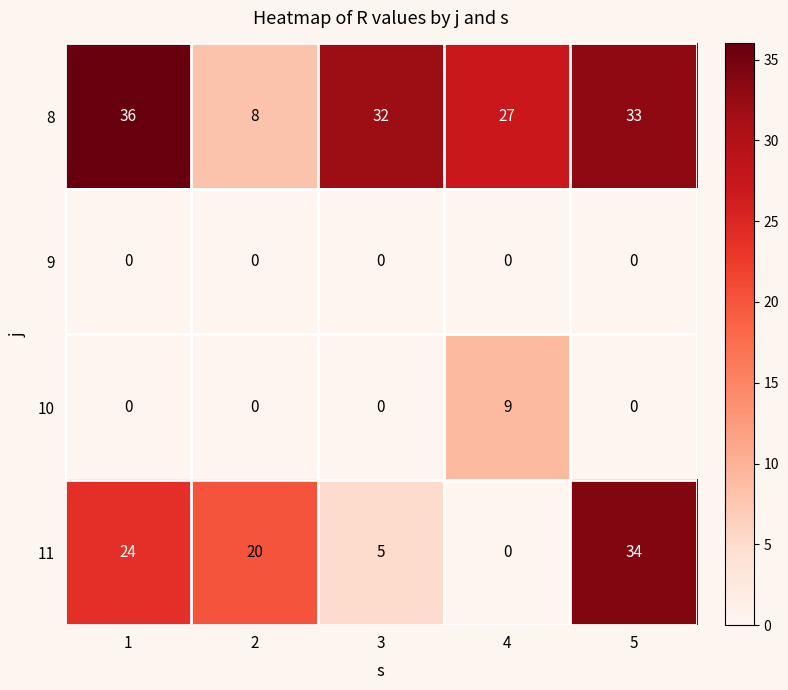

Rank the categories by 8 value from lowest to highest.

2, 4, 3, 5, 1